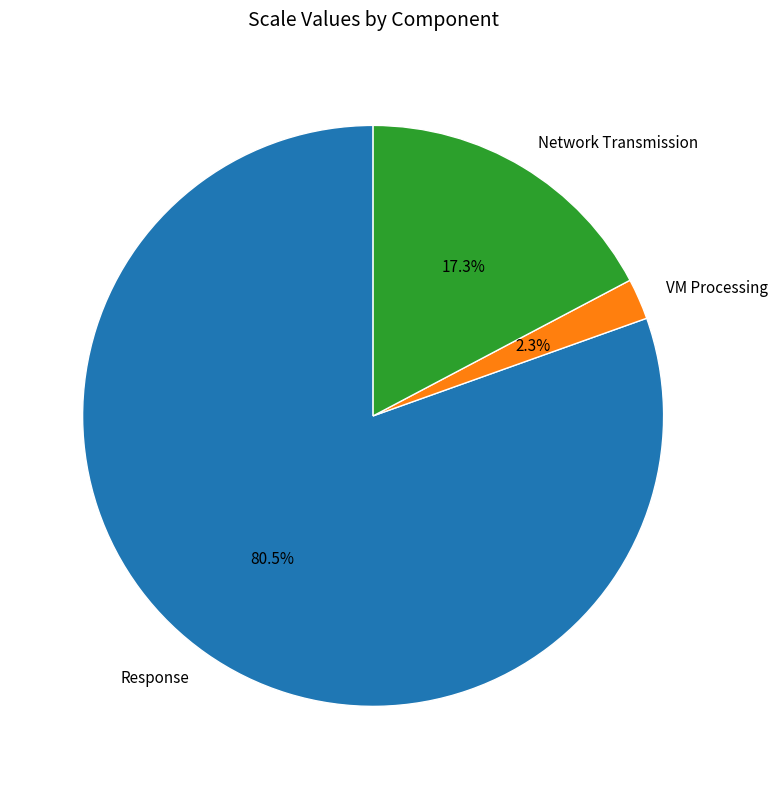

Count the number of slices in the pie.

3